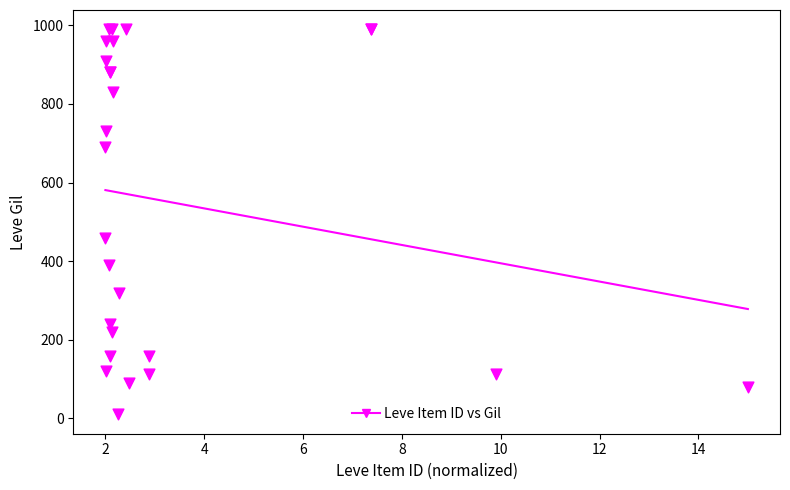

What Y value in the scatter plot is closest to 500?

460